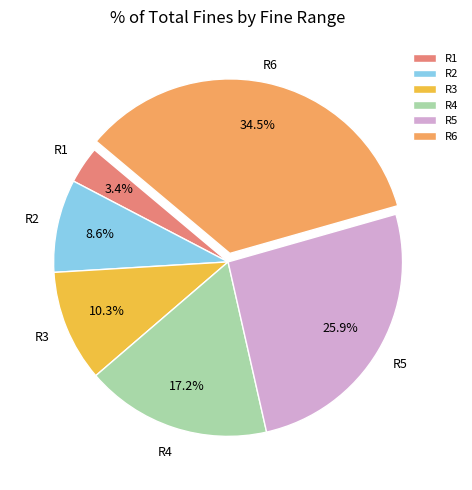

To the nearest percent, what is the difference between the largest and smallest slice percentages?

31%